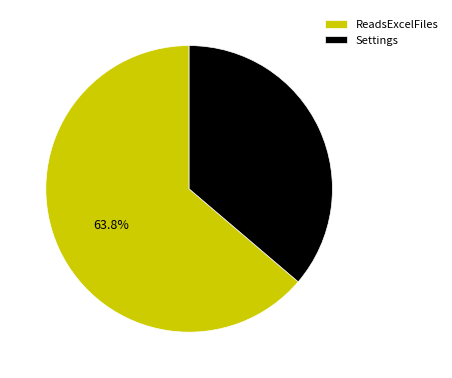

Rank the categories by value from lowest to highest.

Settings, ReadsExcelFiles